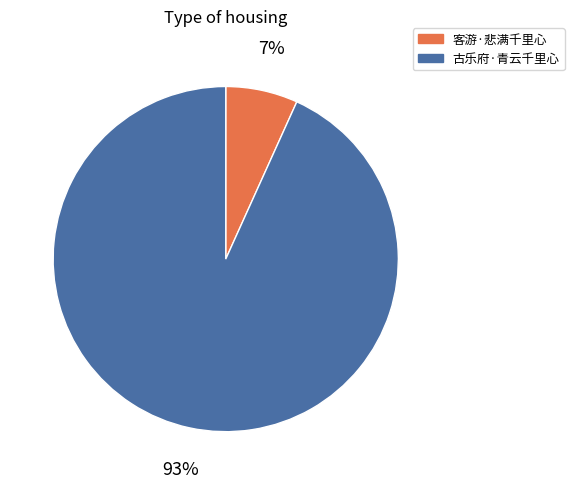

Between 古乐府·青云千里心 and 客游·悲满千里心, which is larger?

古乐府·青云千里心